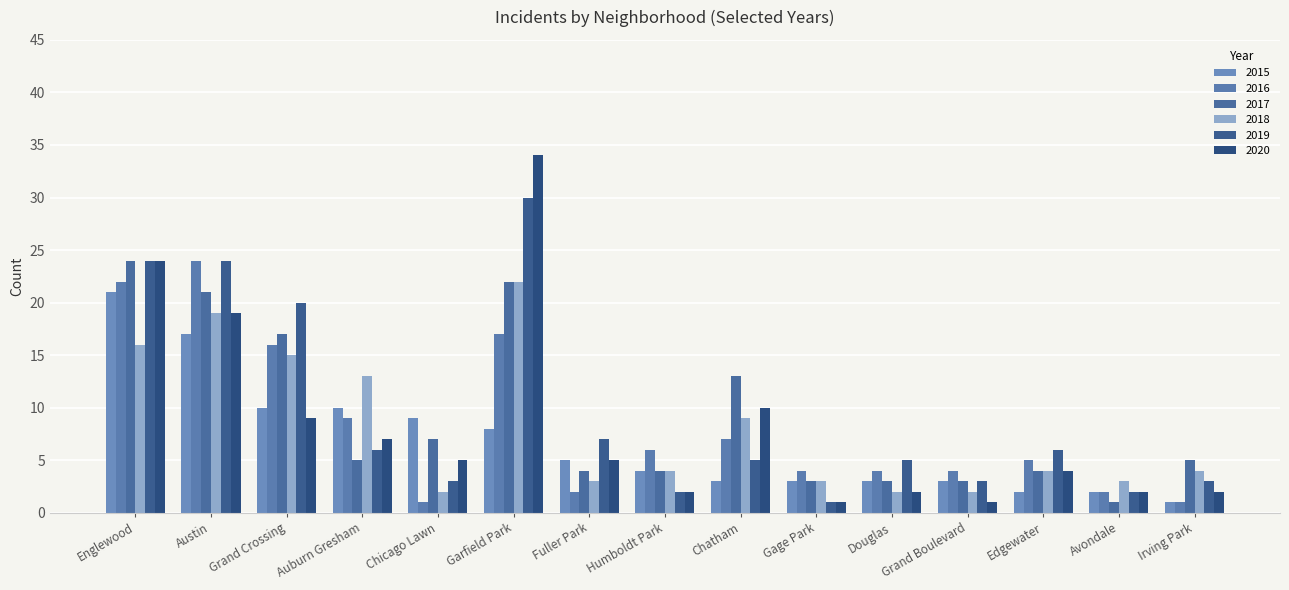

What is the average value of the 2020 series?

8